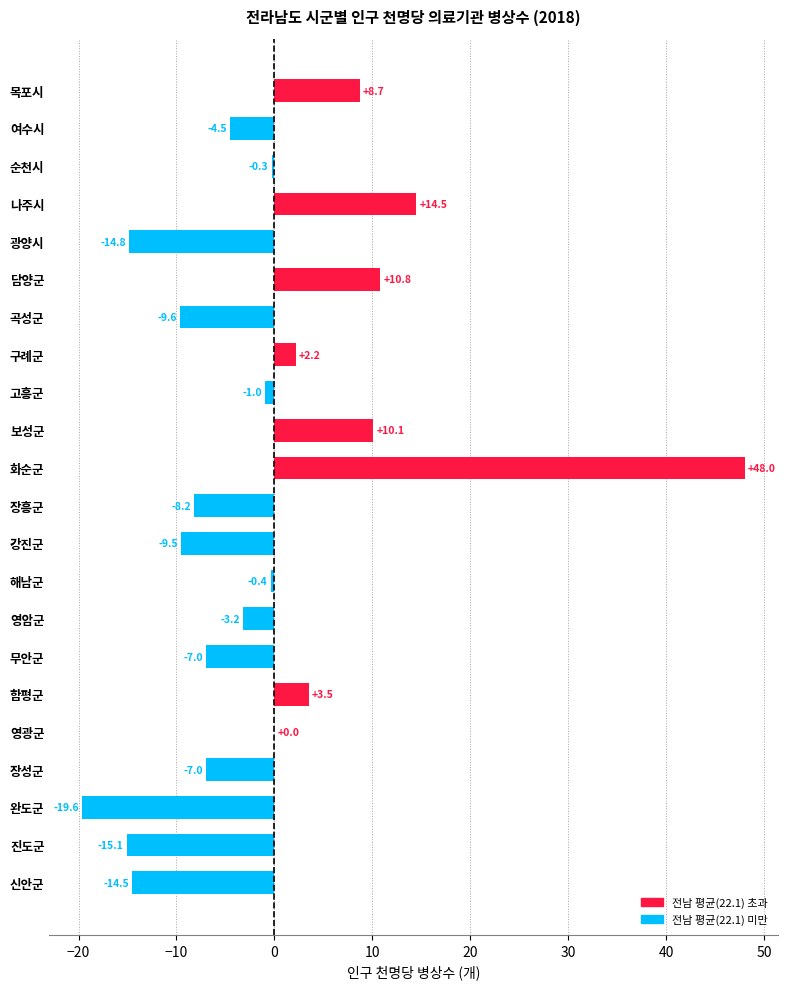

How many data points does each series have?

22